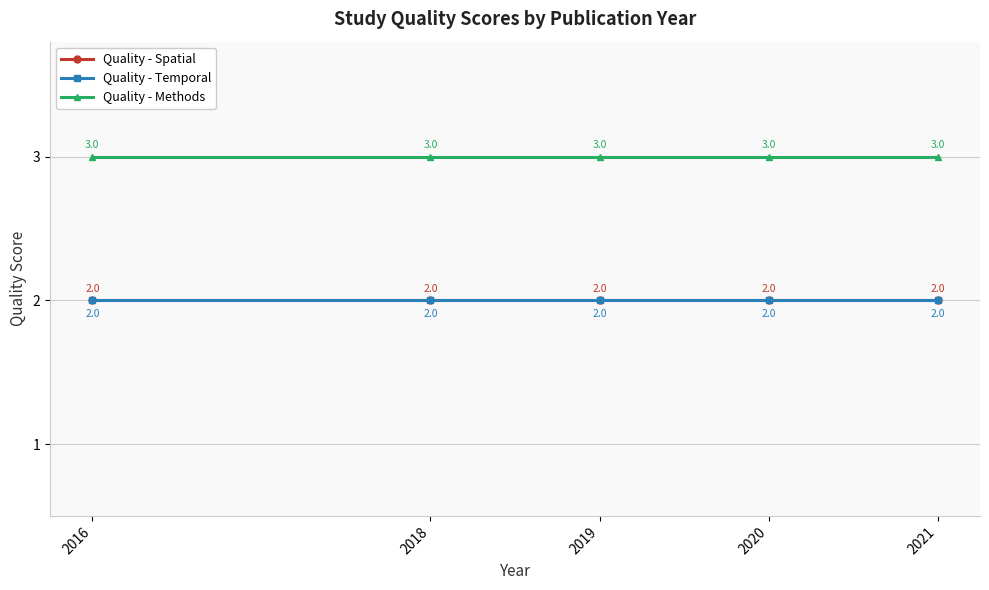

Reading right to left, list all the values displayed in this chart.

Quality - Spatial: 2021=2	2020=2	2019=2	2018=2	2016=2
Quality - Temporal: 2021=2	2020=2	2019=2	2018=2	2016=2
Quality - Methods: 2021=3	2020=3	2019=3	2018=3	2016=3